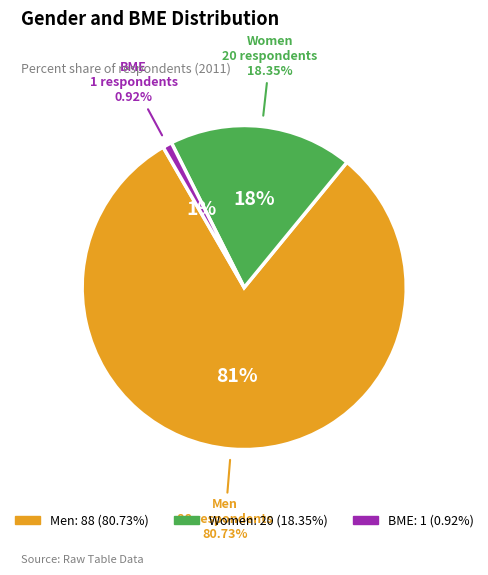

How many segments does this pie chart have?

3